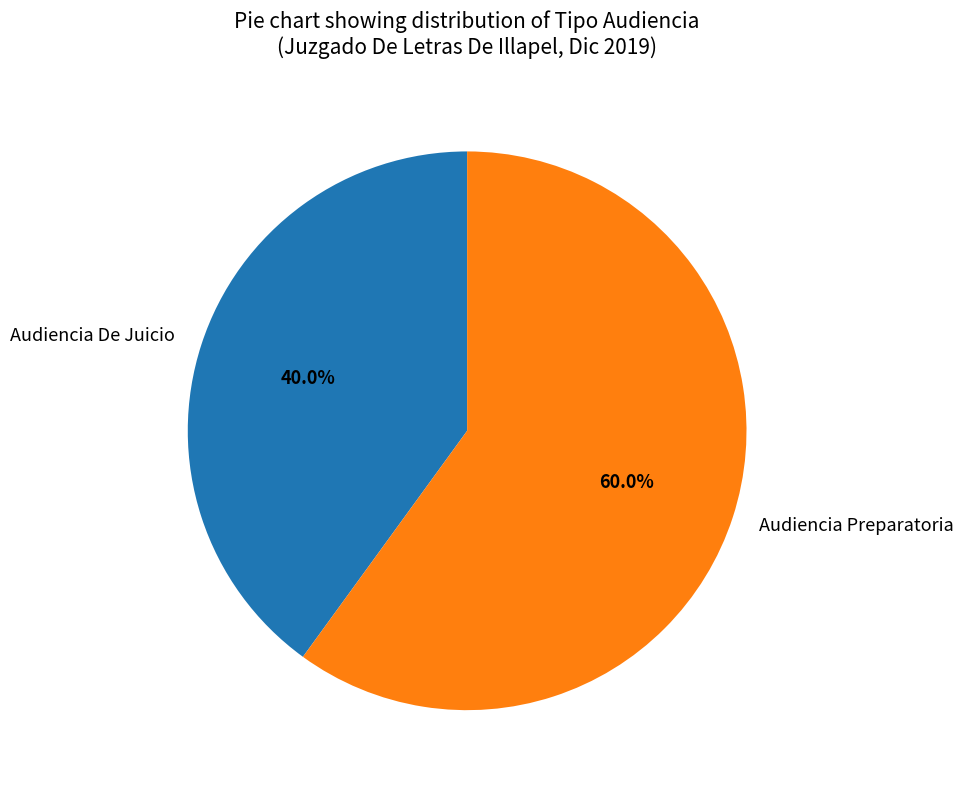

Which slice represents more than half of the pie?

Audiencia Preparatoria